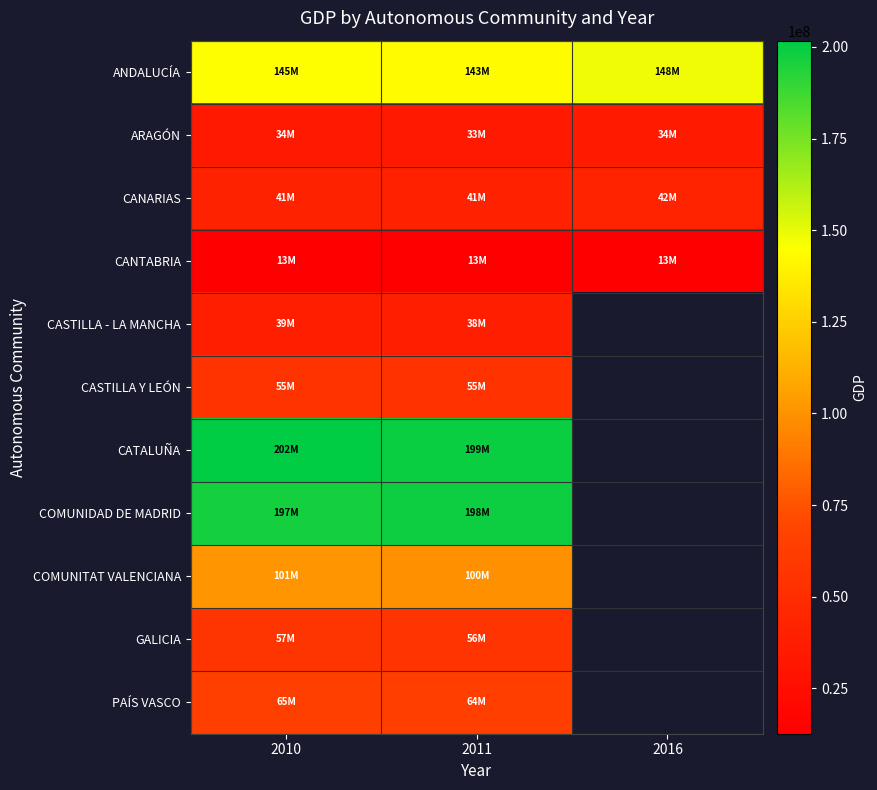

Which category has the highest value in the PAÍS VASCO series?

2010